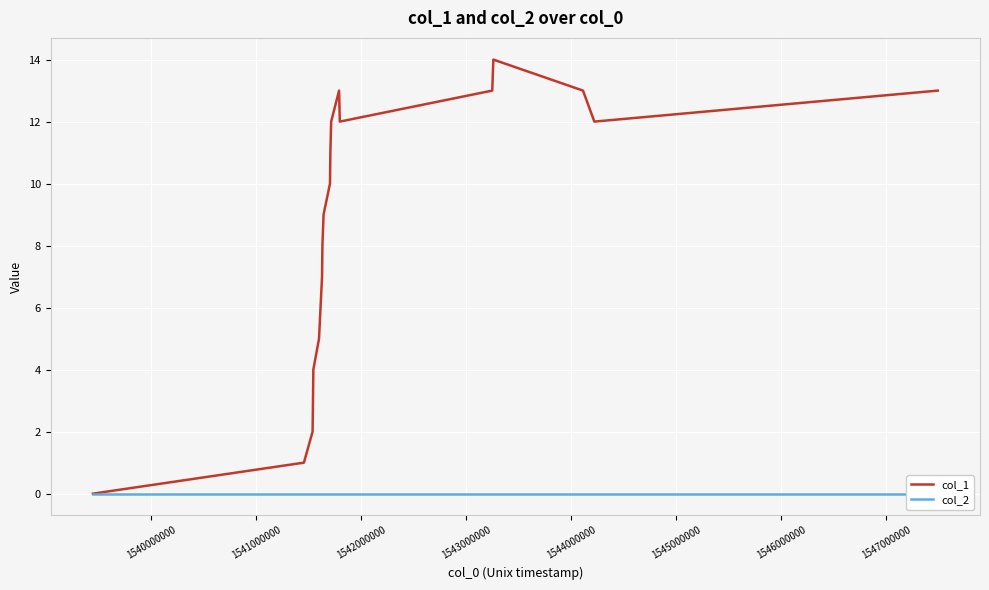

What position from the right is 1546000000?

13